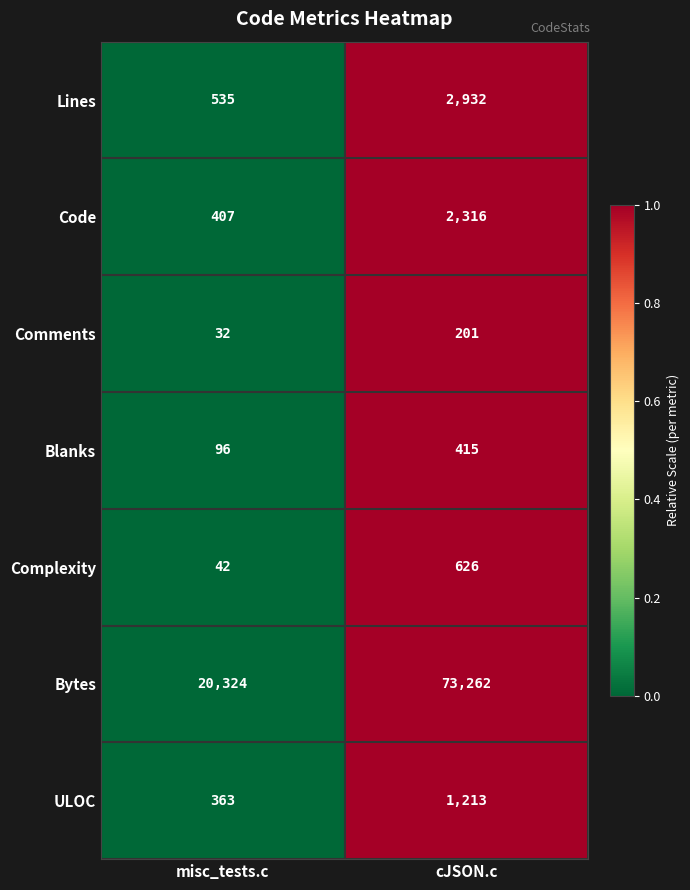

List the labels in order of Comments value, smallest first.

misc_tests.c, cJSON.c